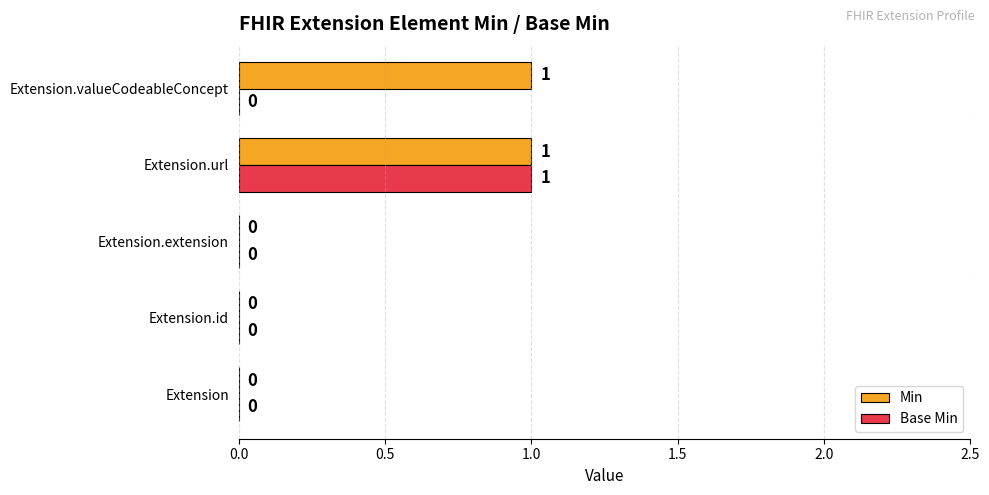

How many series are shown in this chart?

2